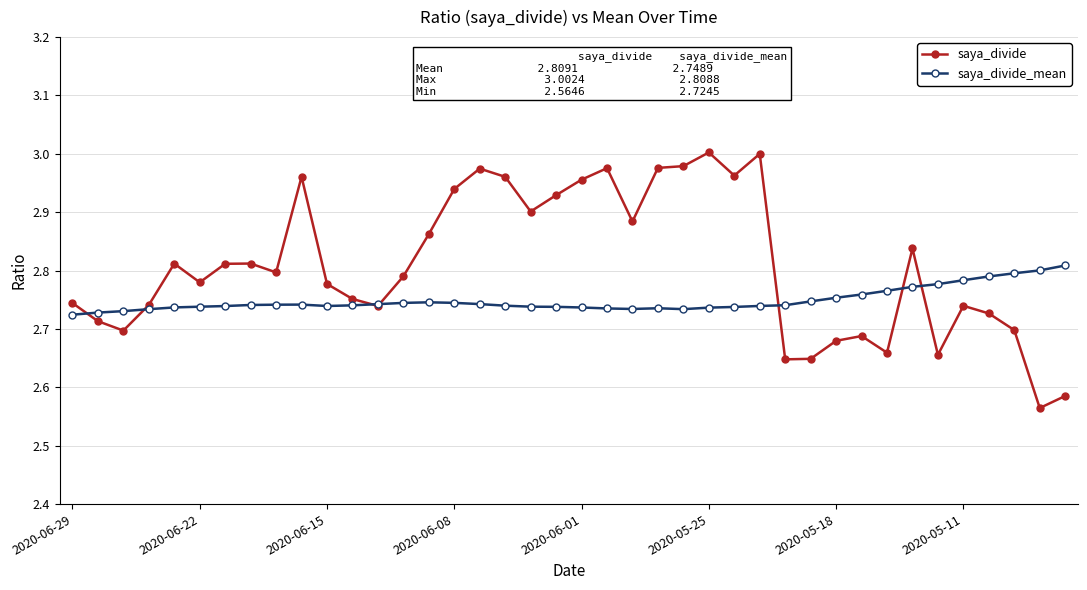

Is this an area chart (filled region under the line)?

No